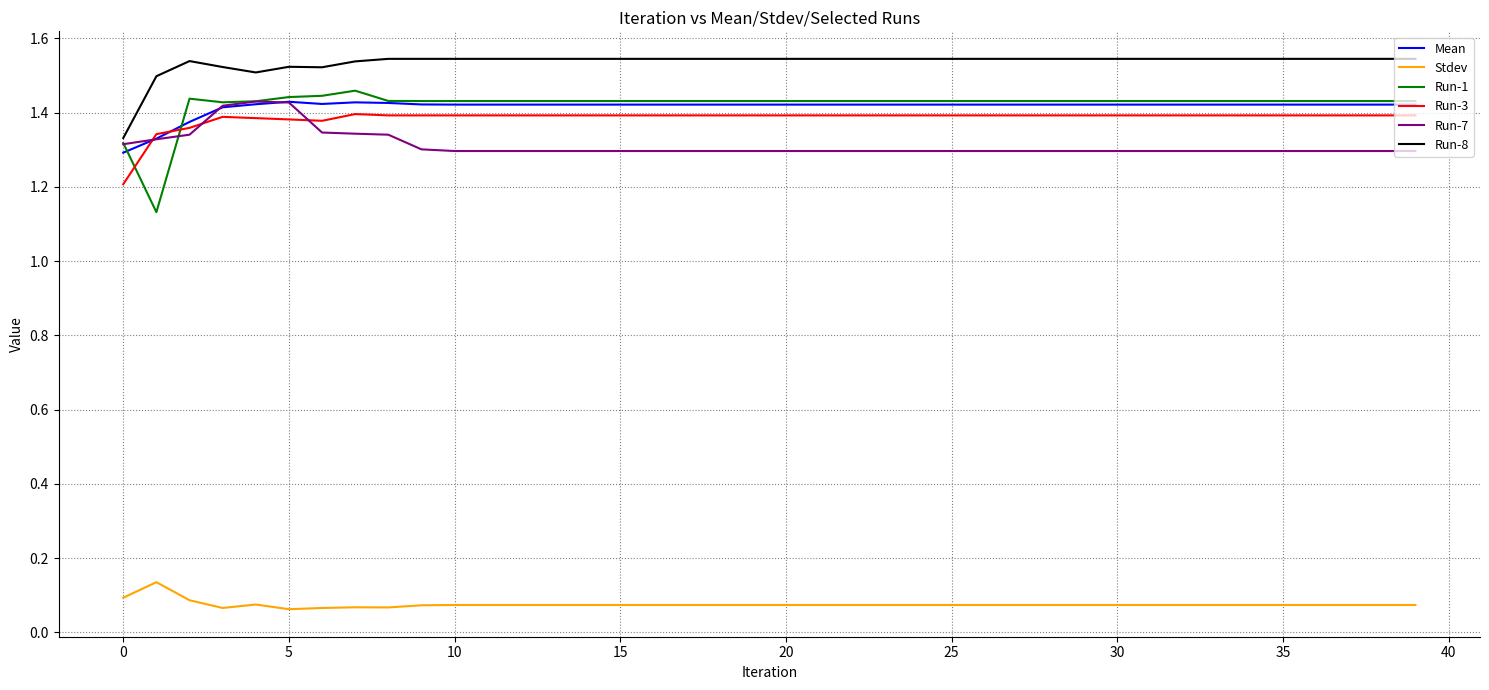

True or false: Stdev and Mean intersect in this chart.

False